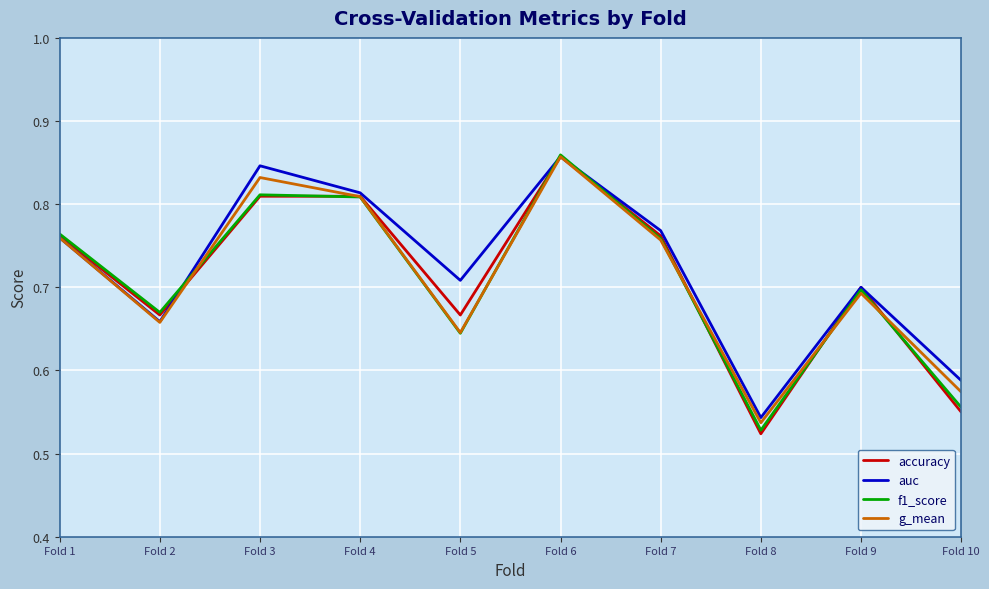

Which series ends up on top after the final intersection of accuracy and g_mean?

g_mean